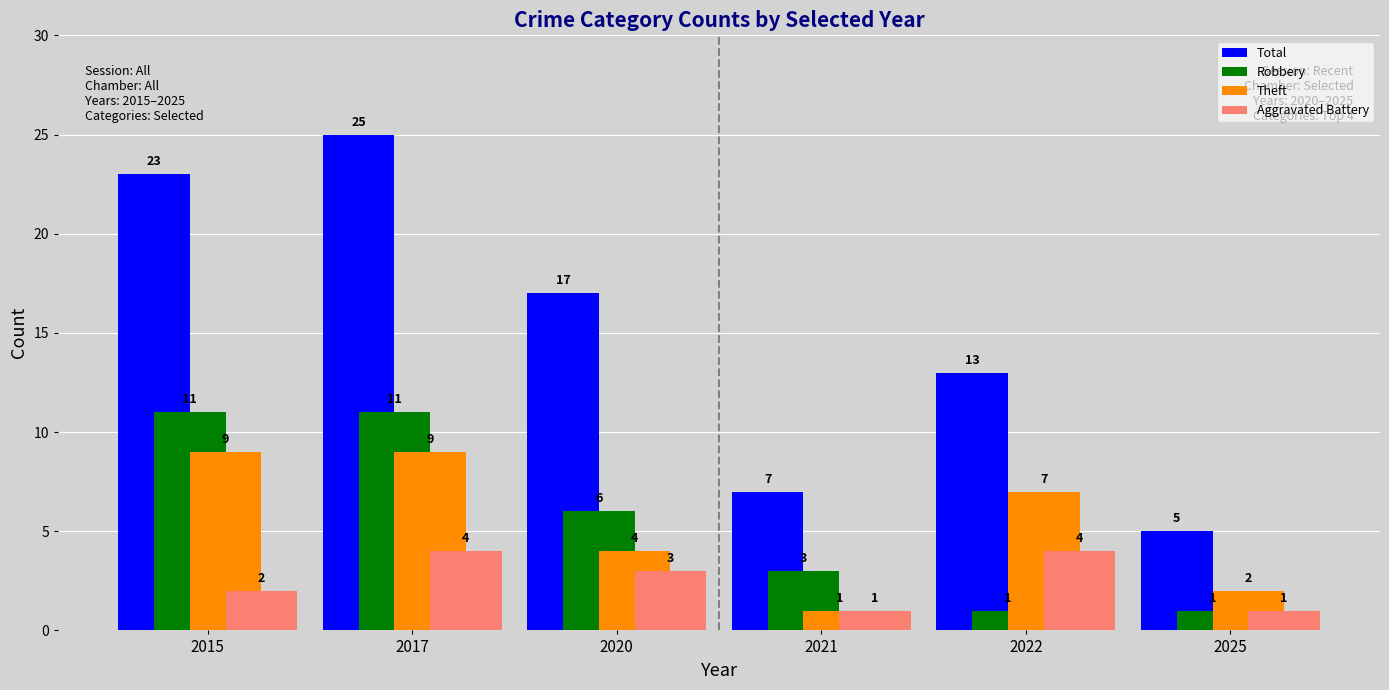

What is the maximum value for Total?

25